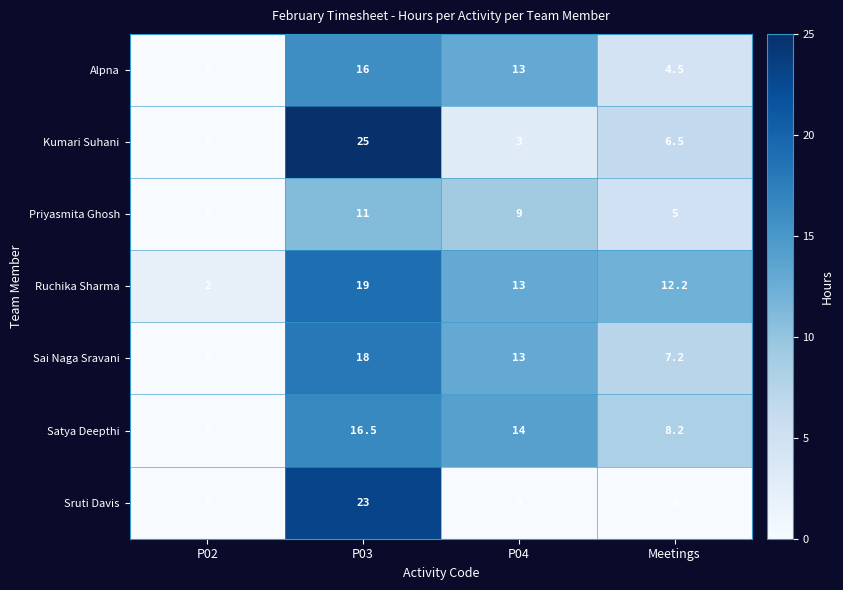

Which series has the largest total across all categories?

Ruchika Sharma